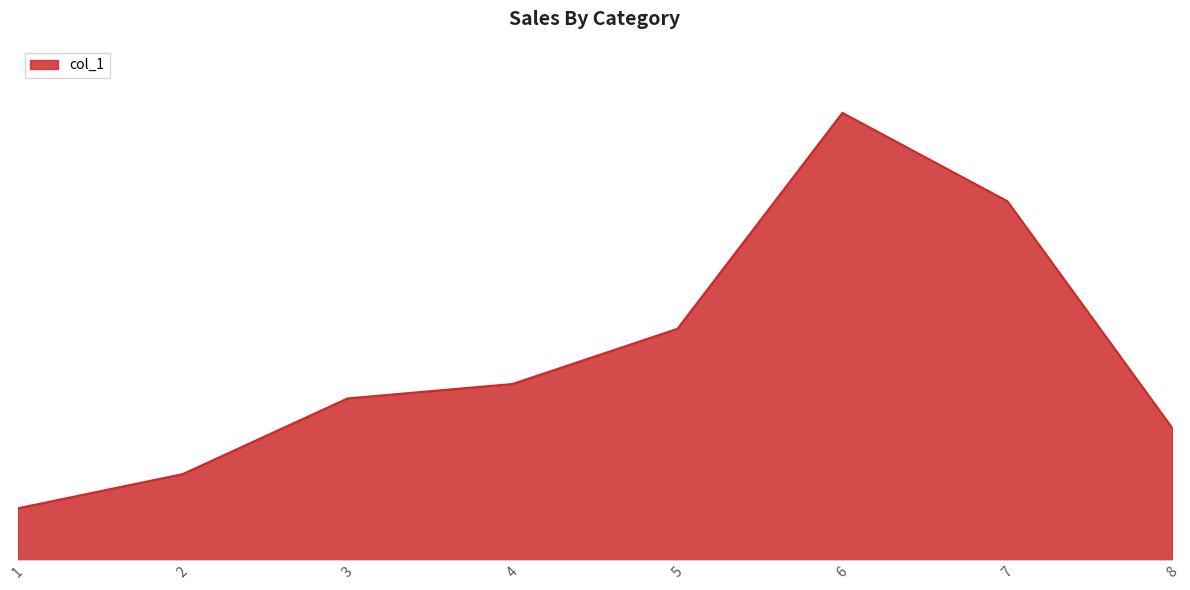

List the labels in order of value, smallest first.

1, 2, 8, 3, 4, 5, 7, 6